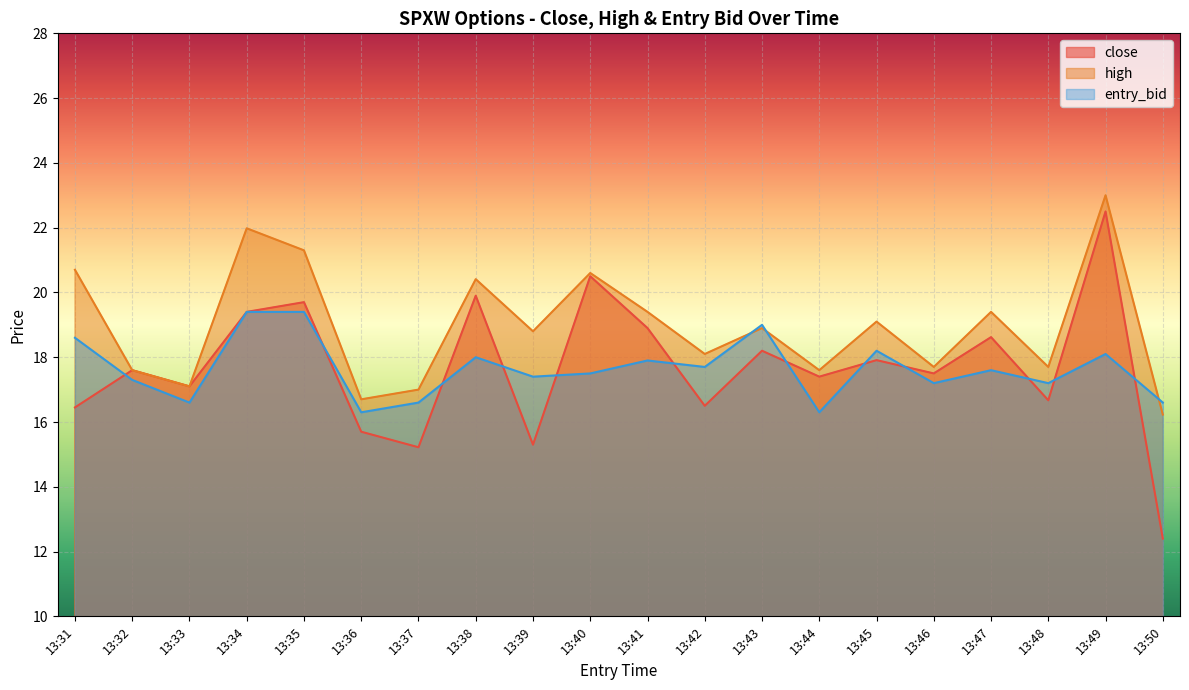

True or false: high and close cross at least once.

False